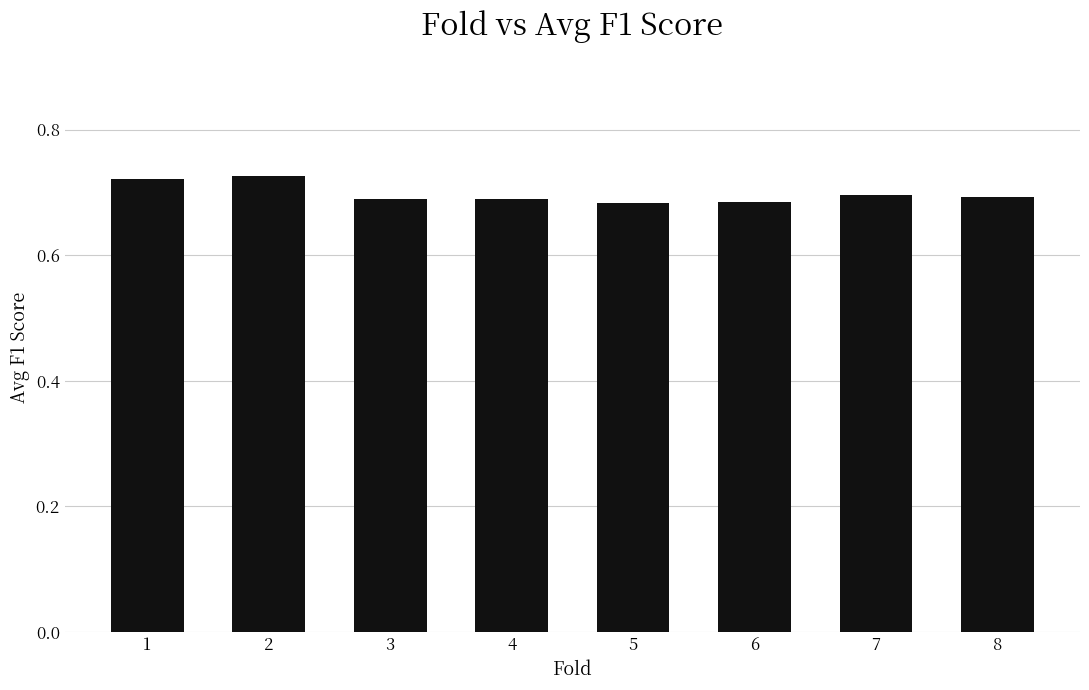

How many bars are there in total?

8